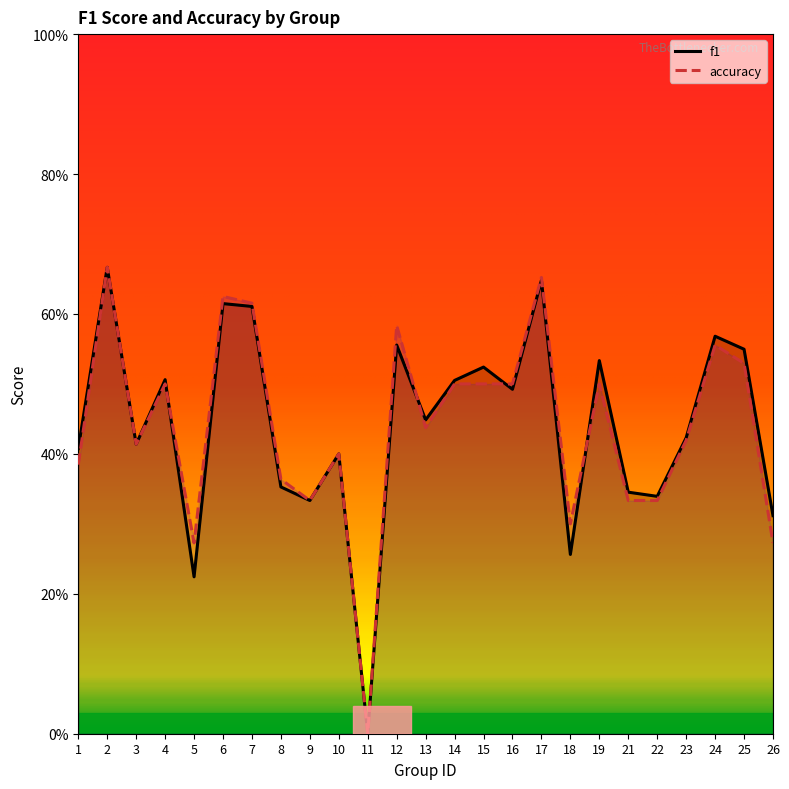

At which category is the sum across all series the highest?

2